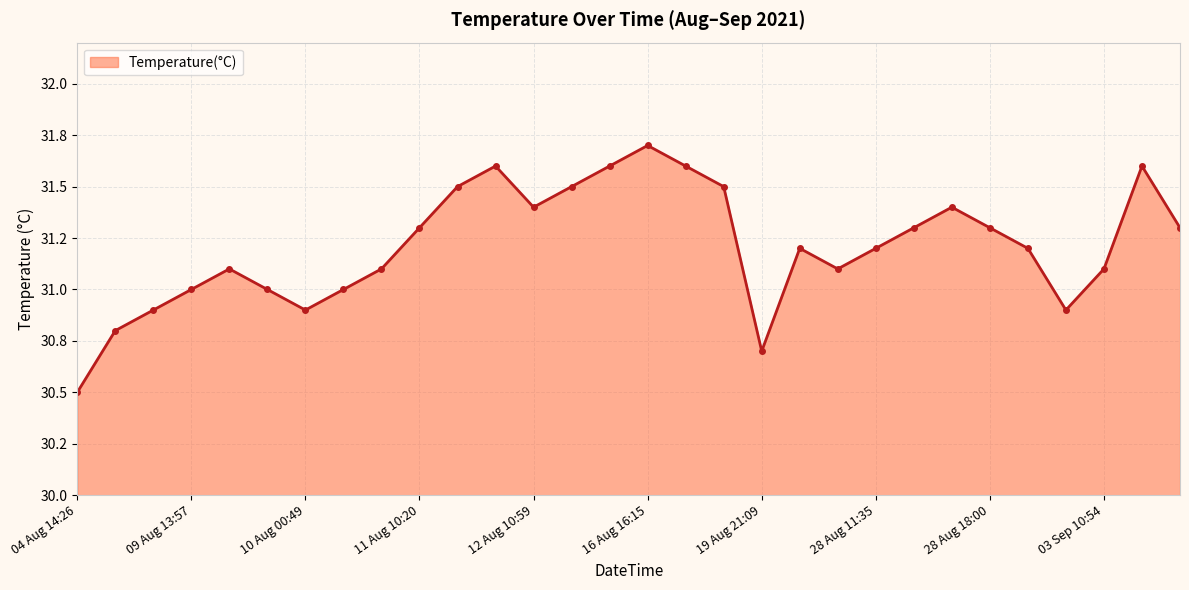

Does the chart have visible grid lines?

Yes